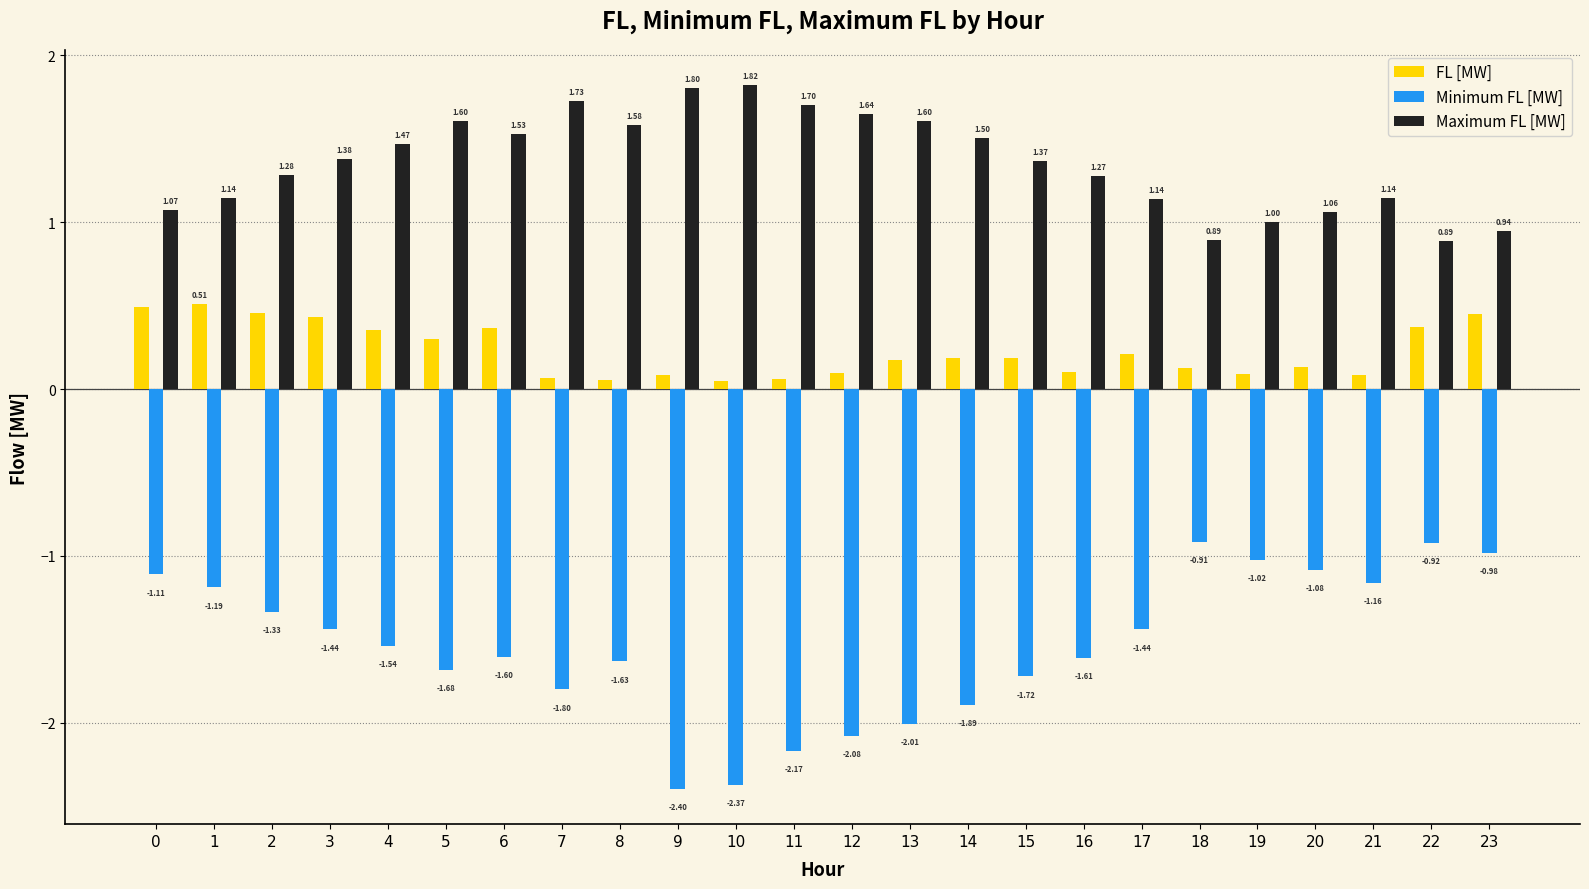

Rank the series by their maximum value, from highest to lowest.

Maximum FL [MW], FL [MW], Minimum FL [MW]